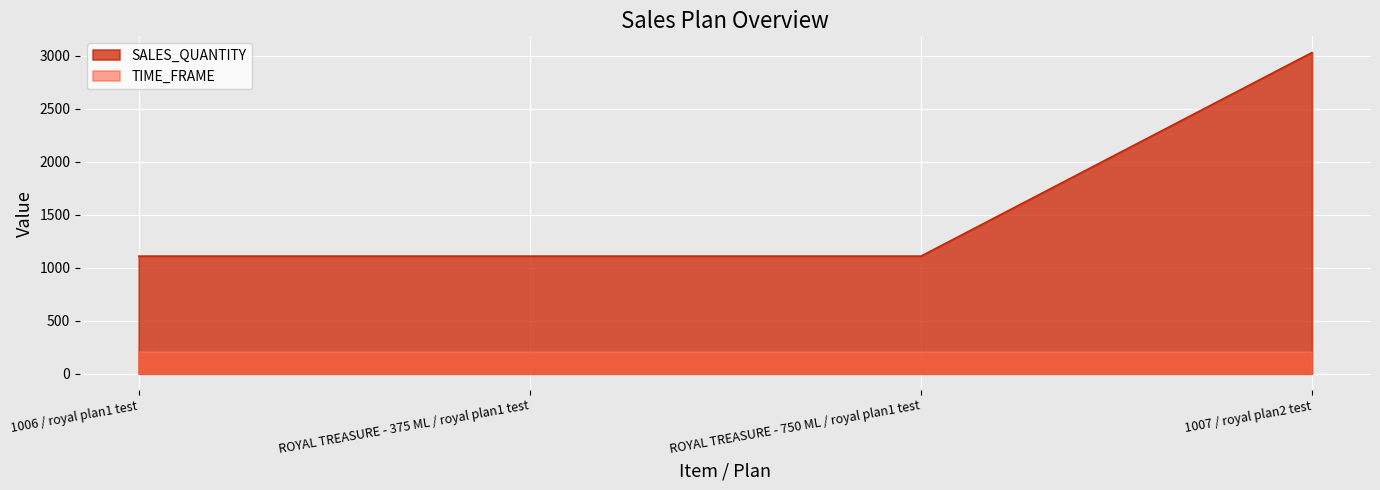

List the labels in order of value, largest first.

1007 / royal plan2 test, 1006 / royal plan1 test, ROYAL TREASURE - 375 ML / royal plan1 test, ROYAL TREASURE - 750 ML / royal plan1 test